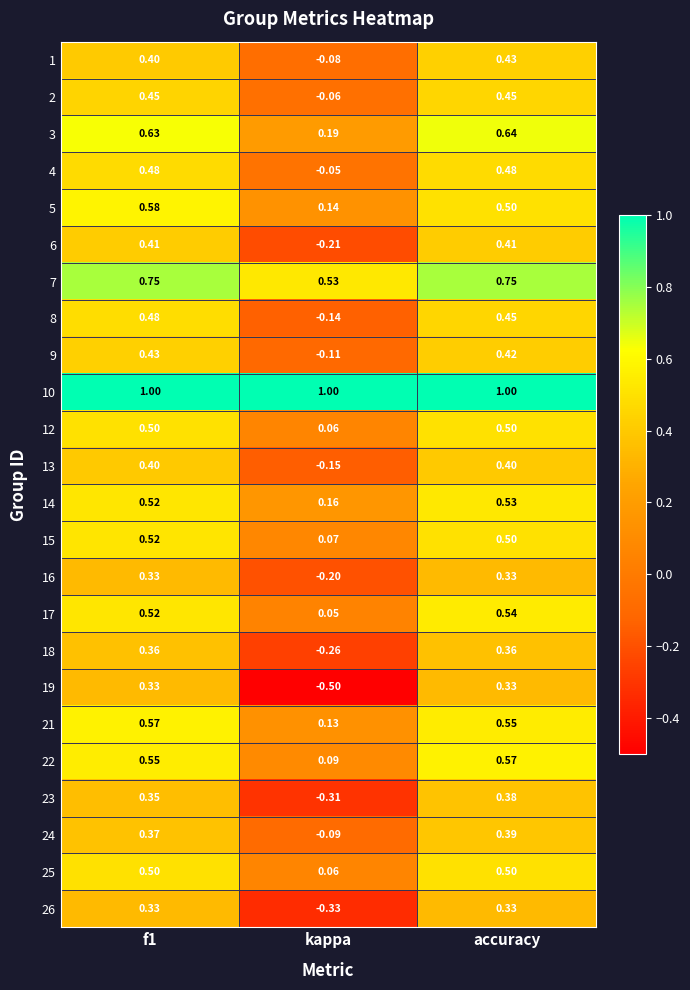

Where is 9 nearest to the value 0?

kappa